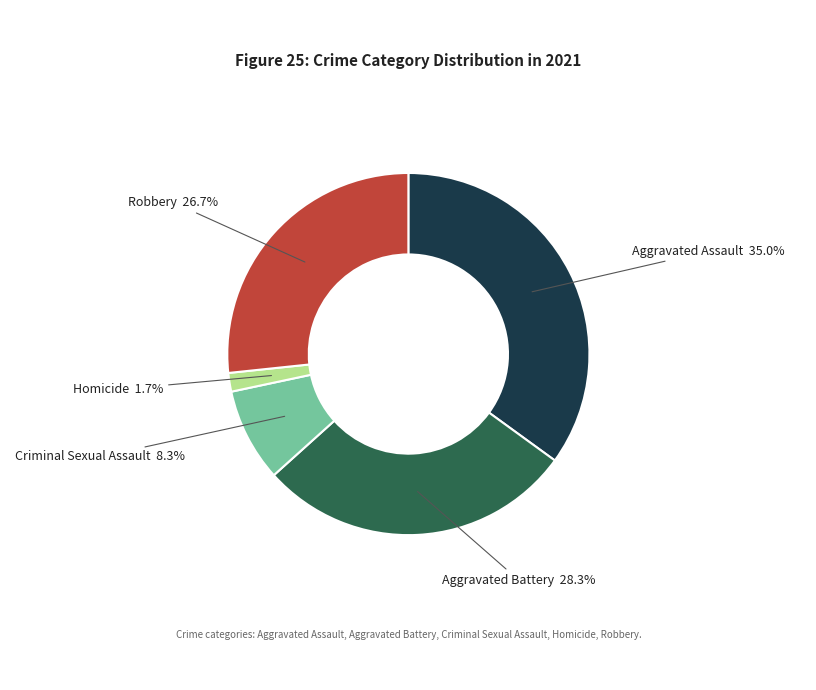

To the nearest percent, what is the difference between the Aggravated Assault and Criminal Sexual Assault slice percentages?

27%